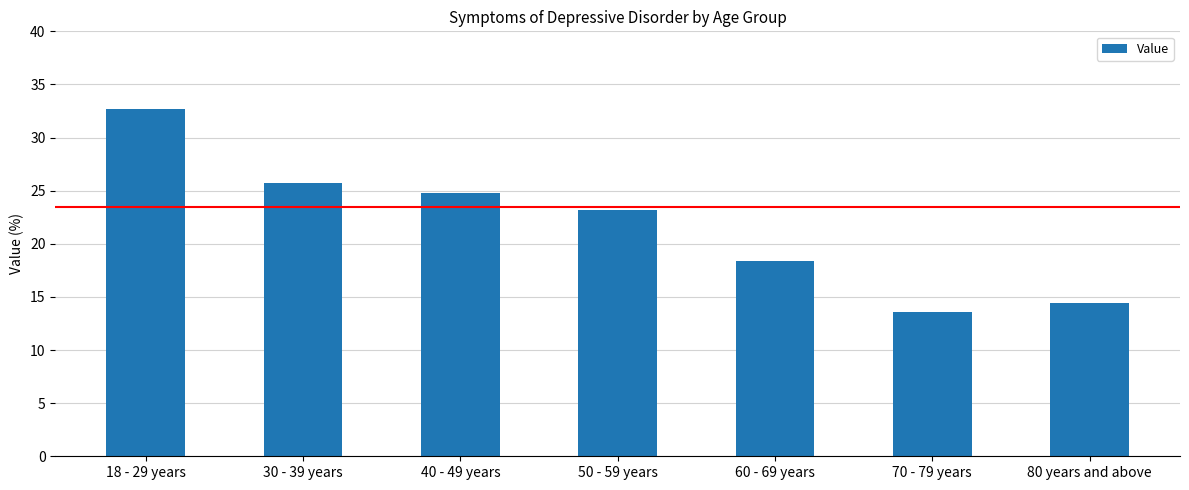

Which label corresponds to the smallest value in the chart?

70 - 79 years